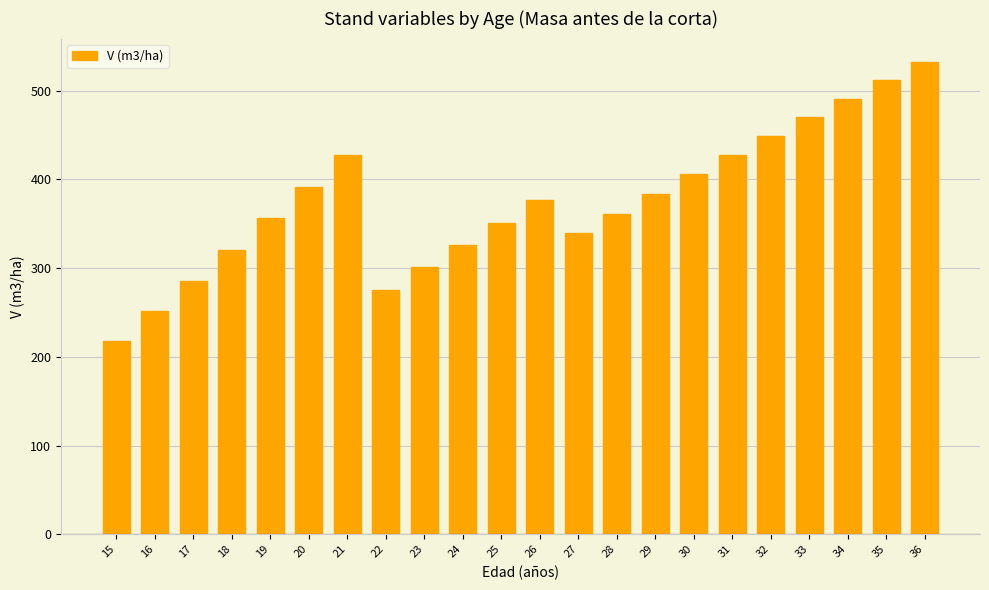

Approximately how many times larger is the value at 33 compared to 31?

1.1